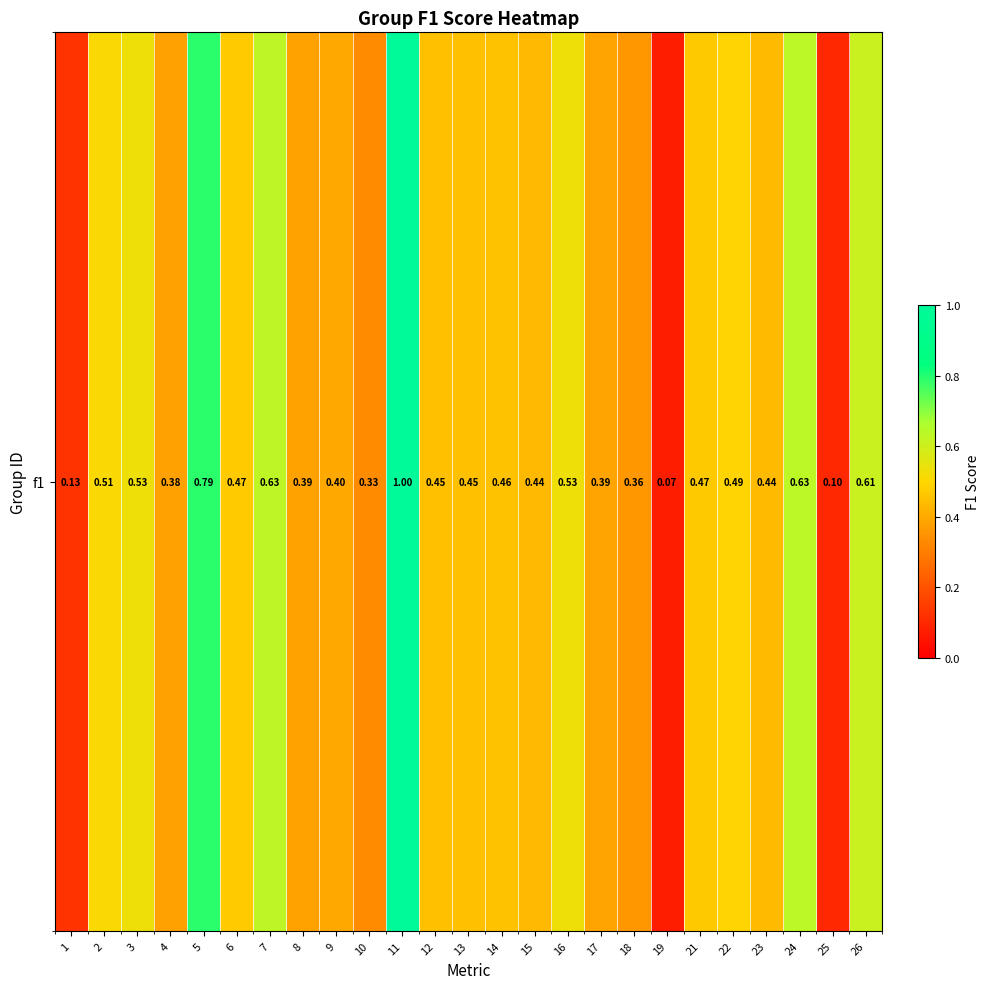

What is the difference between the maximum and minimum values?

0.9